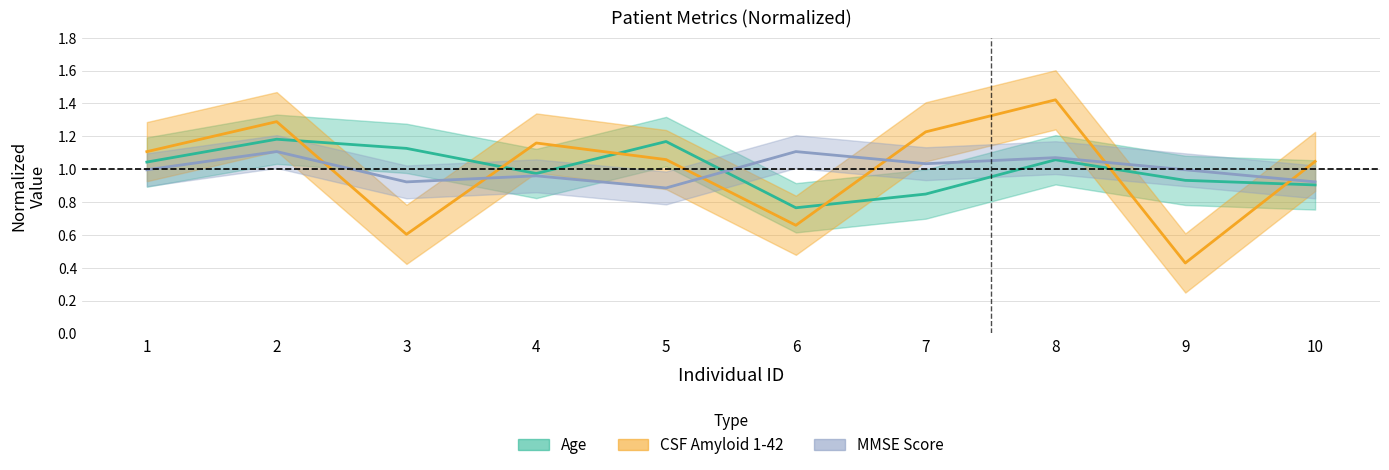

How many interior local valleys does the Age series have?

2